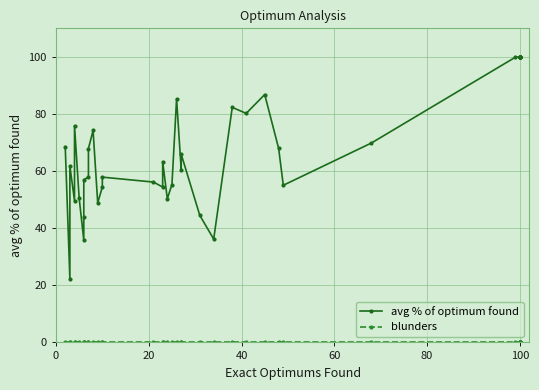

Is the value of avg % of optimum found at 24 greater than the value of blunders at 9?

Yes